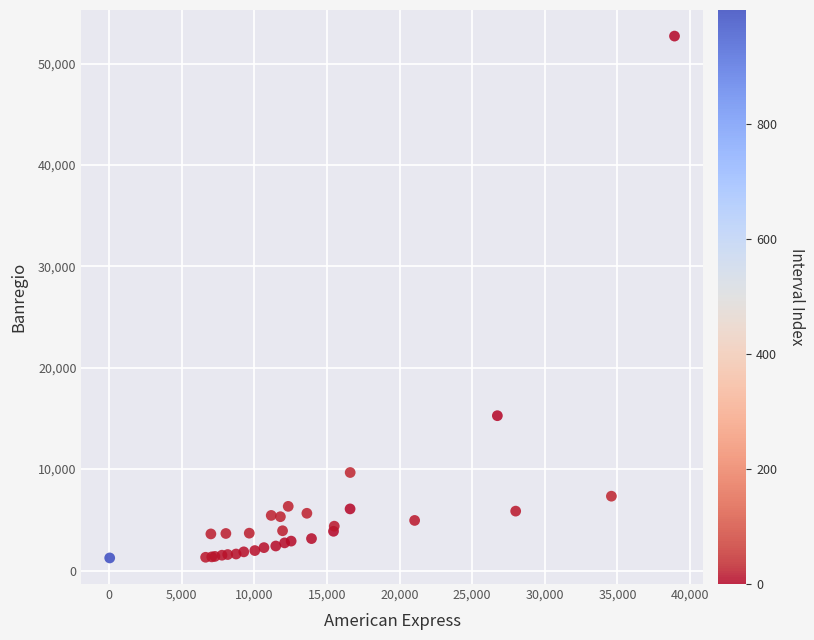

What Y value in the scatter plot is closest to 26976?

15271